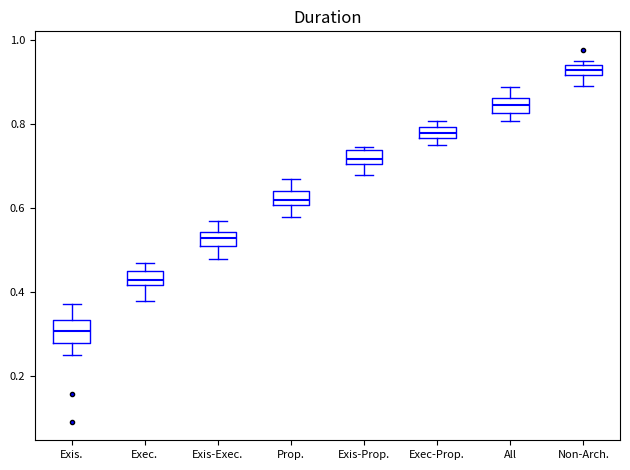

Which box's median line is the highest?

Non-Arch.